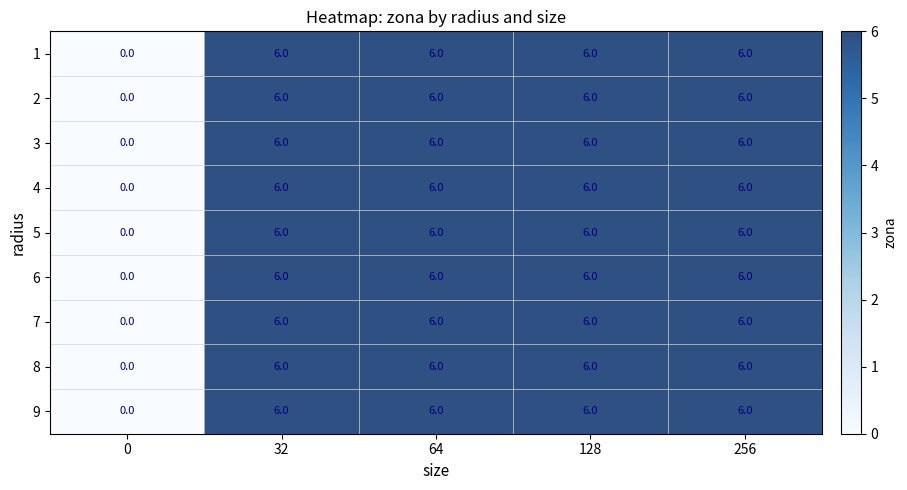

At how many categories does at least one series exceed 3?

4